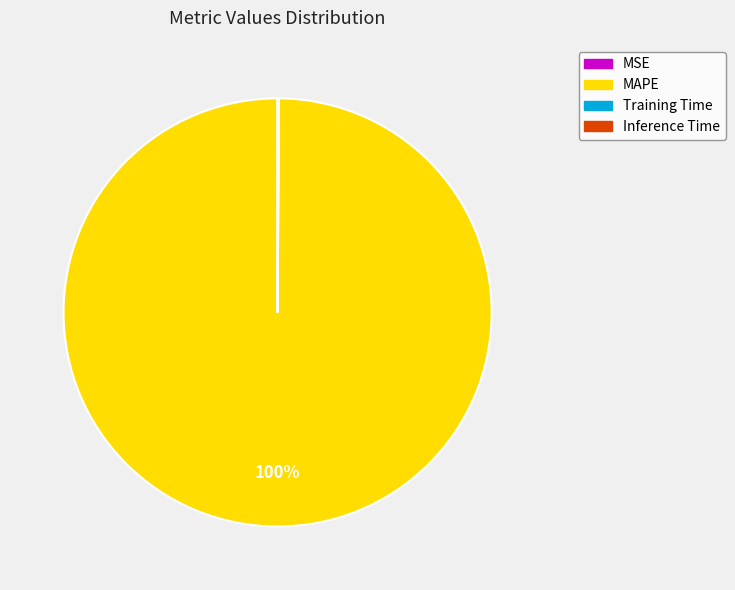

Does any single category account for the majority?

Yes